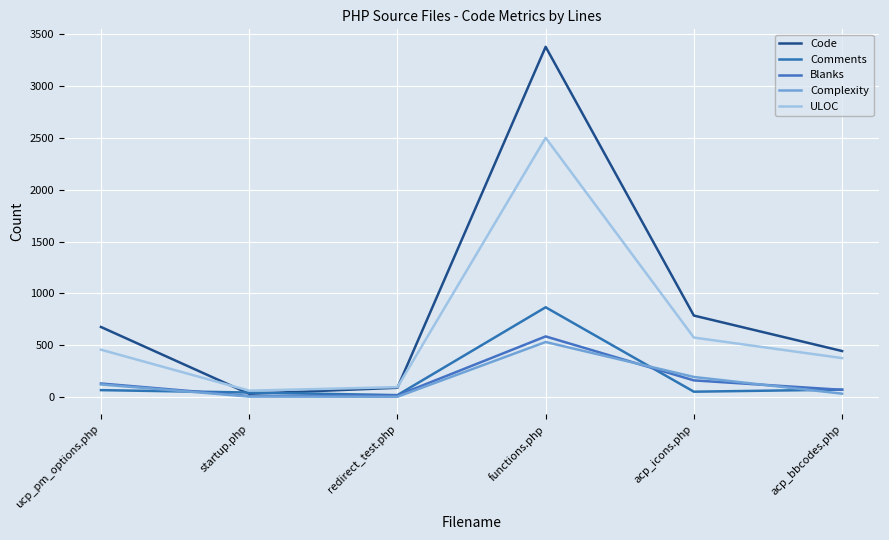

How many values in the ULOC series are below 457?

3